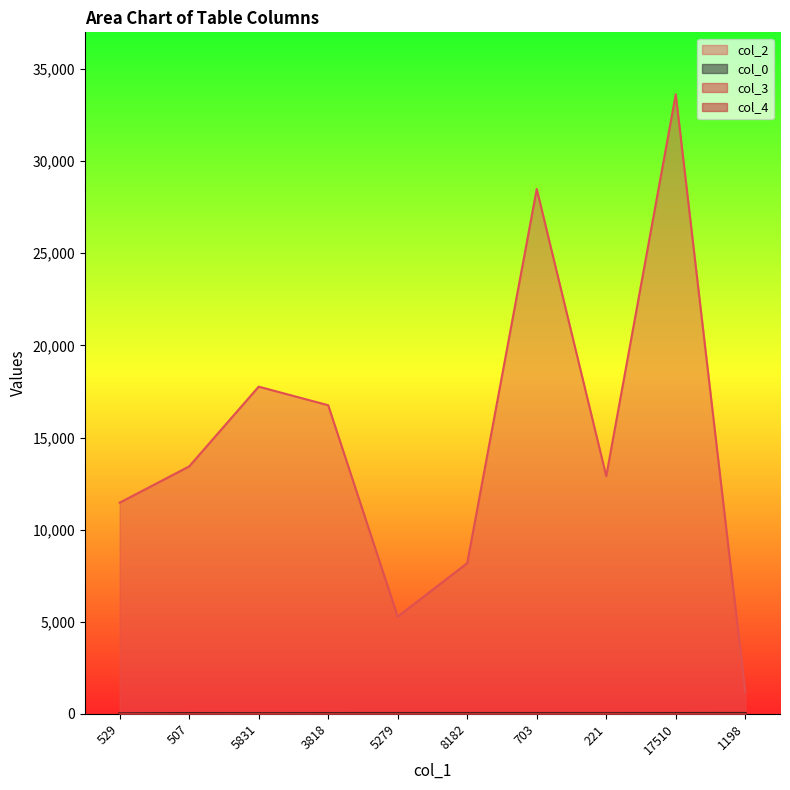

At how many categories does at least one series exceed 29585?

1